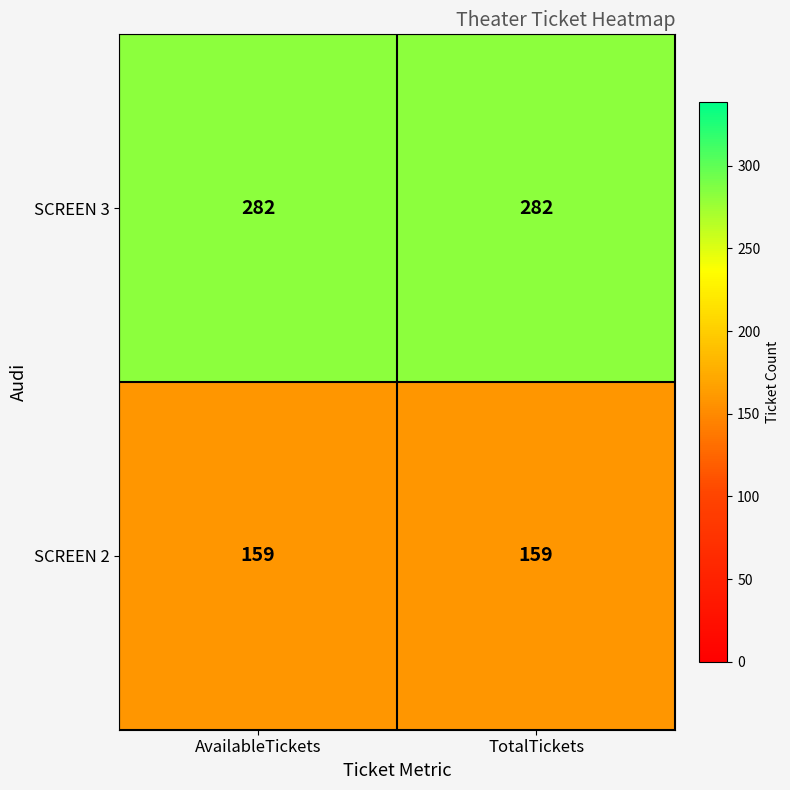

What is the average value of the SCREEN 2 series?

159